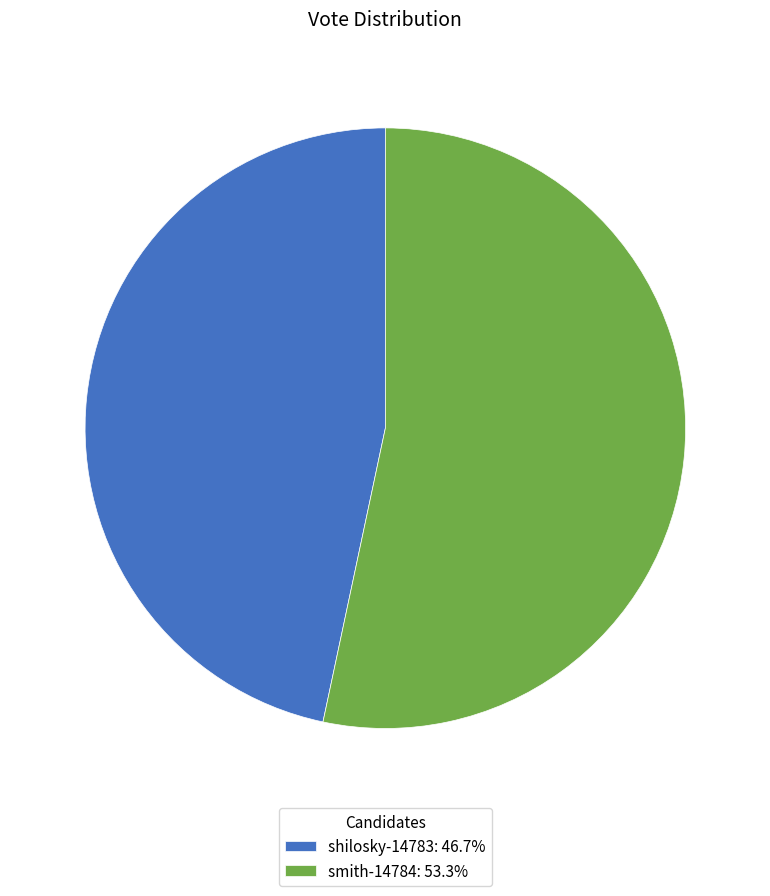

What is the majority slice?

smith-14784